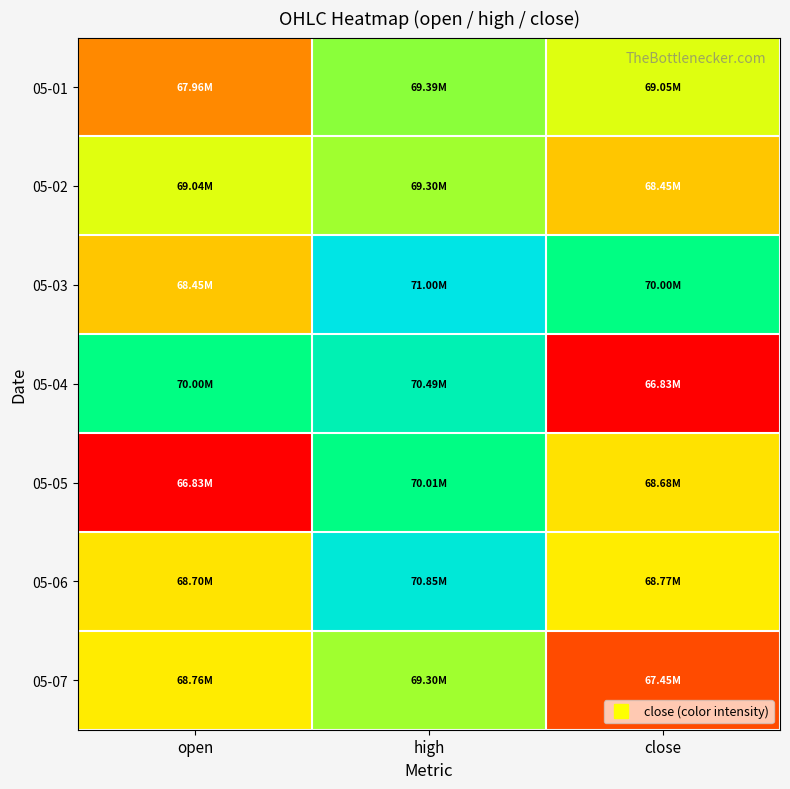

Rank the series by their maximum value, from lowest to highest.

05-02, 05-07, 05-01, 05-05, 05-04, 05-06, 05-03